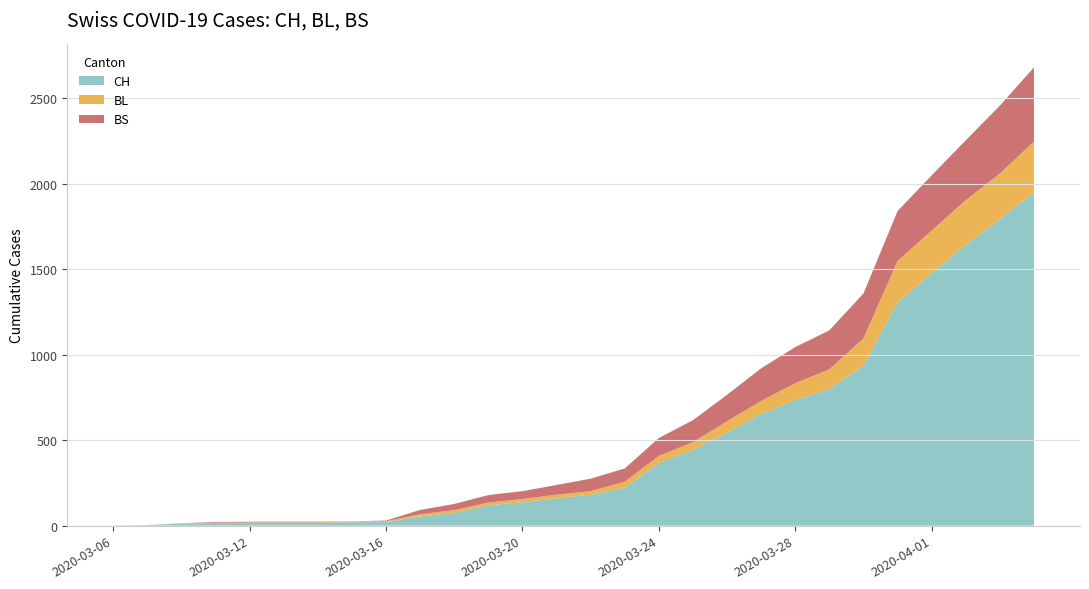

Reading right to left, extract all data points from this chart.

CH: 2020-04-04=1950	2020-04-03=1795	2020-04-02=1643	2020-04-01=1478	2020-03-31=1307	2020-03-30=938	2020-03-29=800	2020-03-28=734	2020-03-27=654	2020-03-26=546	2020-03-25=443	2020-03-24=368	2020-03-23=222	2020-03-22=181	2020-03-21=160	2020-03-20=138	2020-03-19=119	2020-03-18=75	2020-03-17=54	2020-03-16=21	2020-03-15=20	2020-03-14=17	2020-03-13=17	2020-03-12=17	2020-03-11=16	2020-03-10=12	2020-03-09=3	2020-03-06=1
BL: 2020-04-04=298	2020-04-03=266	2020-04-02=262	2020-04-01=249	2020-03-31=242	2020-03-30=158	2020-03-29=115	2020-03-28=100	2020-03-27=76	2020-03-26=65	2020-03-25=46	2020-03-24=40	2020-03-23=35	2020-03-22=21	2020-03-21=21	2020-03-20=18	2020-03-19=16	2020-03-18=16	2020-03-17=13	2020-03-16=5	2020-03-15=5	2020-03-14=2	2020-03-13=2	2020-03-12=2	2020-03-11=2	2020-03-10=2	2020-03-09=1	2020-03-06=0
BS: 2020-04-04=434	2020-04-03=397	2020-04-02=350	2020-04-01=323	2020-03-31=292	2020-03-30=263	2020-03-29=228	2020-03-28=211	2020-03-27=191	2020-03-26=155	2020-03-25=128	2020-03-24=105	2020-03-23=78	2020-03-22=73	2020-03-21=57	2020-03-20=46	2020-03-19=44	2020-03-18=36	2020-03-17=25	2020-03-16=4	2020-03-15=0	2020-03-14=4	2020-03-13=4	2020-03-12=4	2020-03-11=4	2020-03-10=0	2020-03-09=0	2020-03-06=0